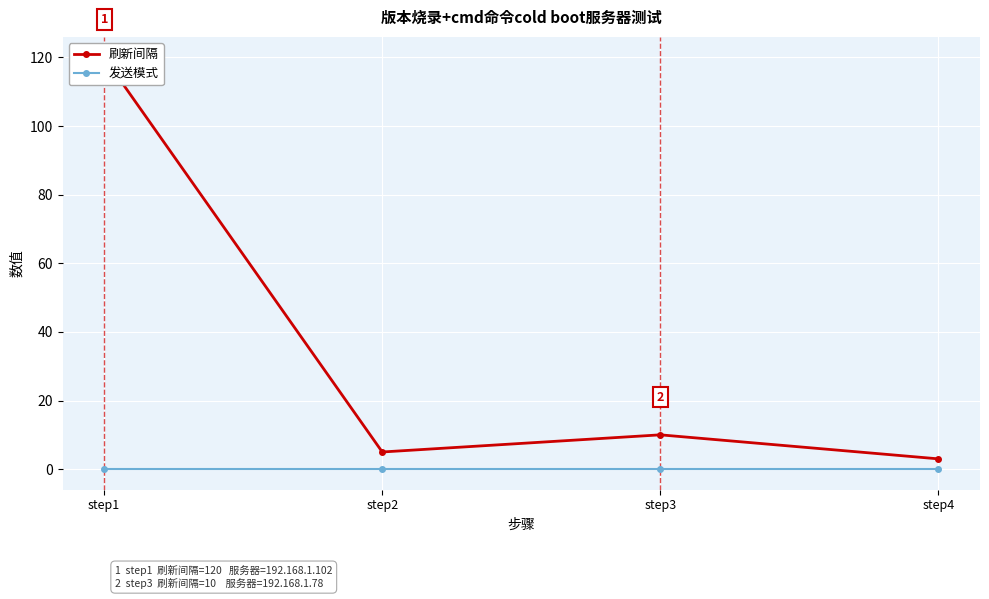

Which series changed the most between step1 and step2?

刷新间隔